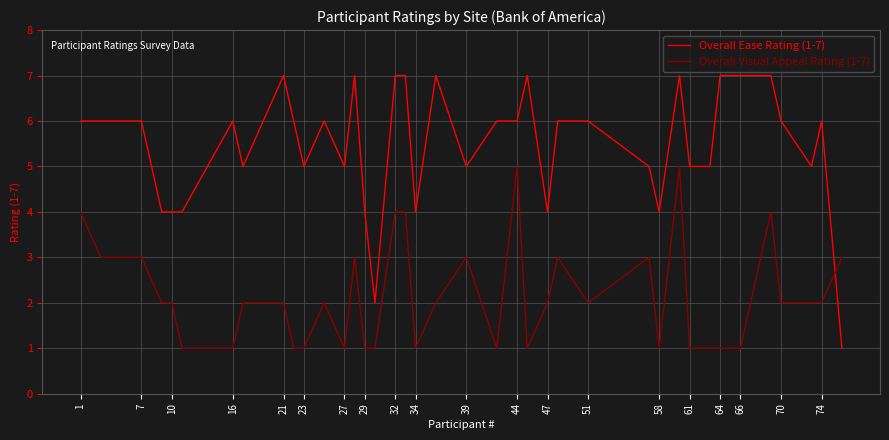

Rank the series by their average value, from highest to lowest.

Overall Ease Rating (1-7), Overall Visual Appeal Rating (1-7)